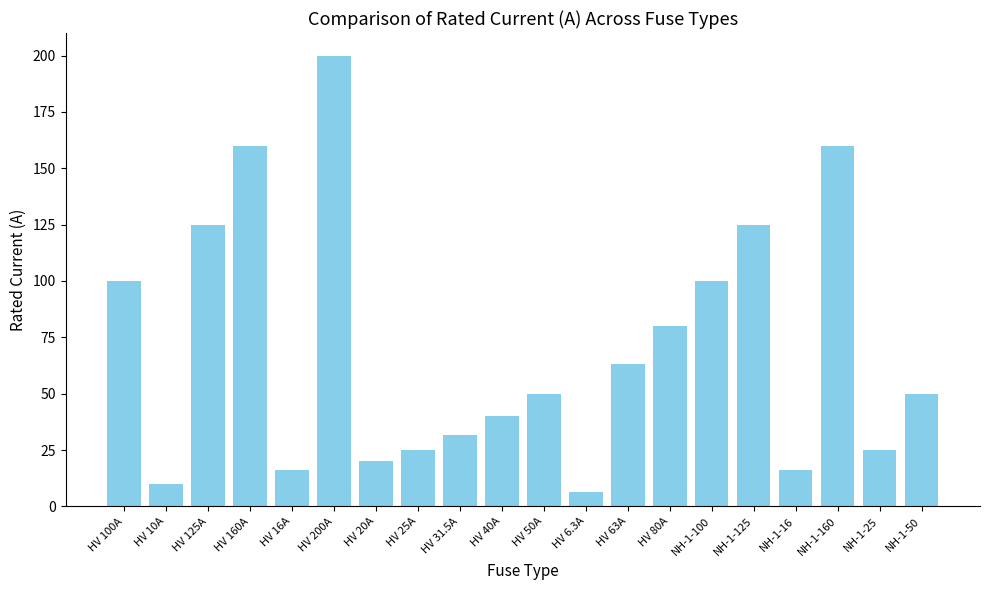

How many categories are shown in the chart?

20